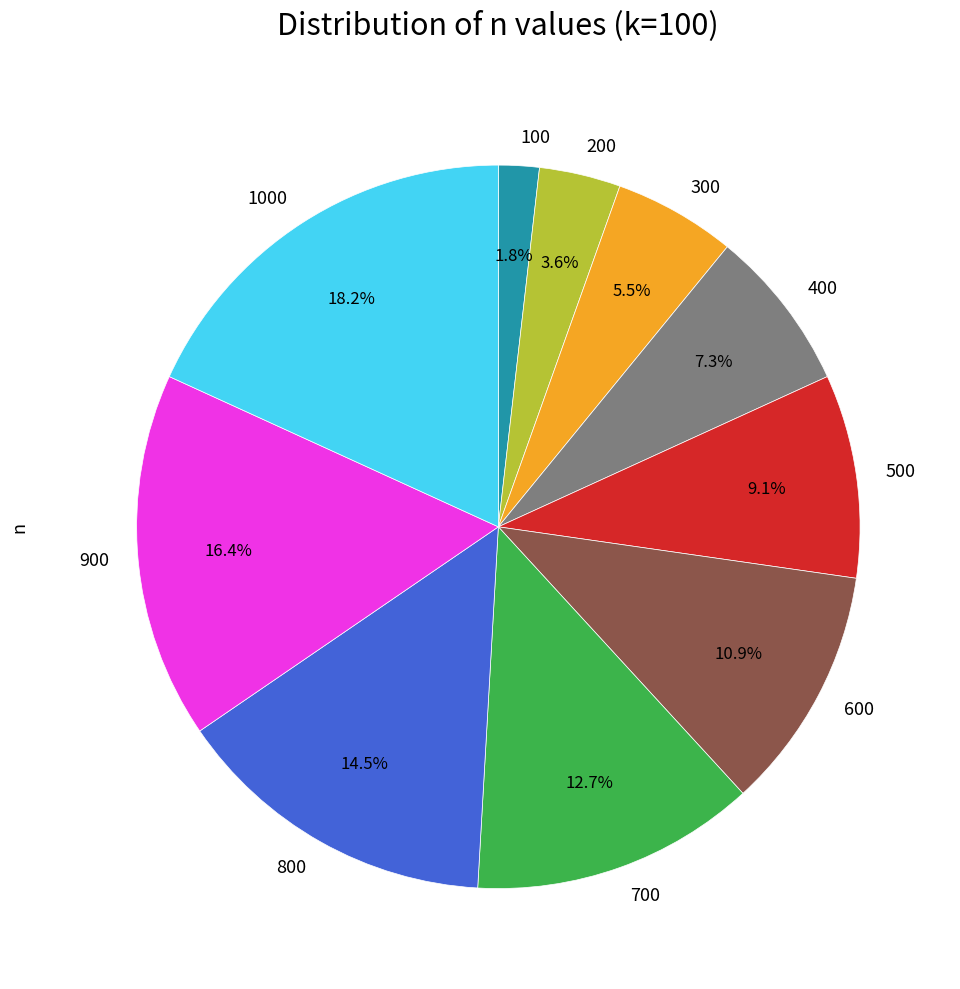

True or false: 300 accounts for 14% of the total.

False